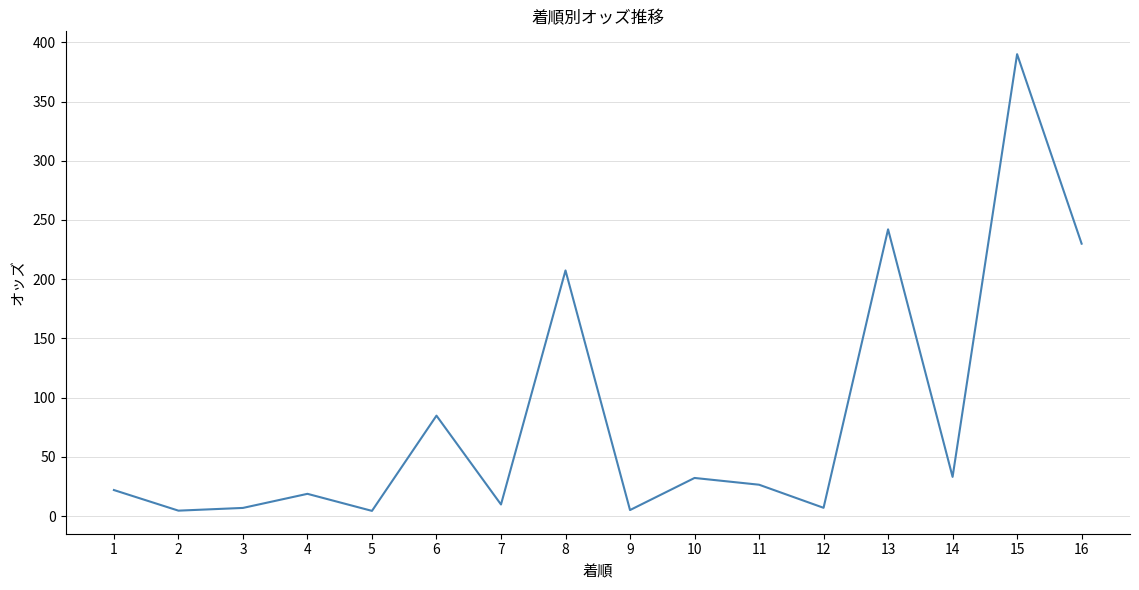

The value at 13 is 323.8. True or false?

False